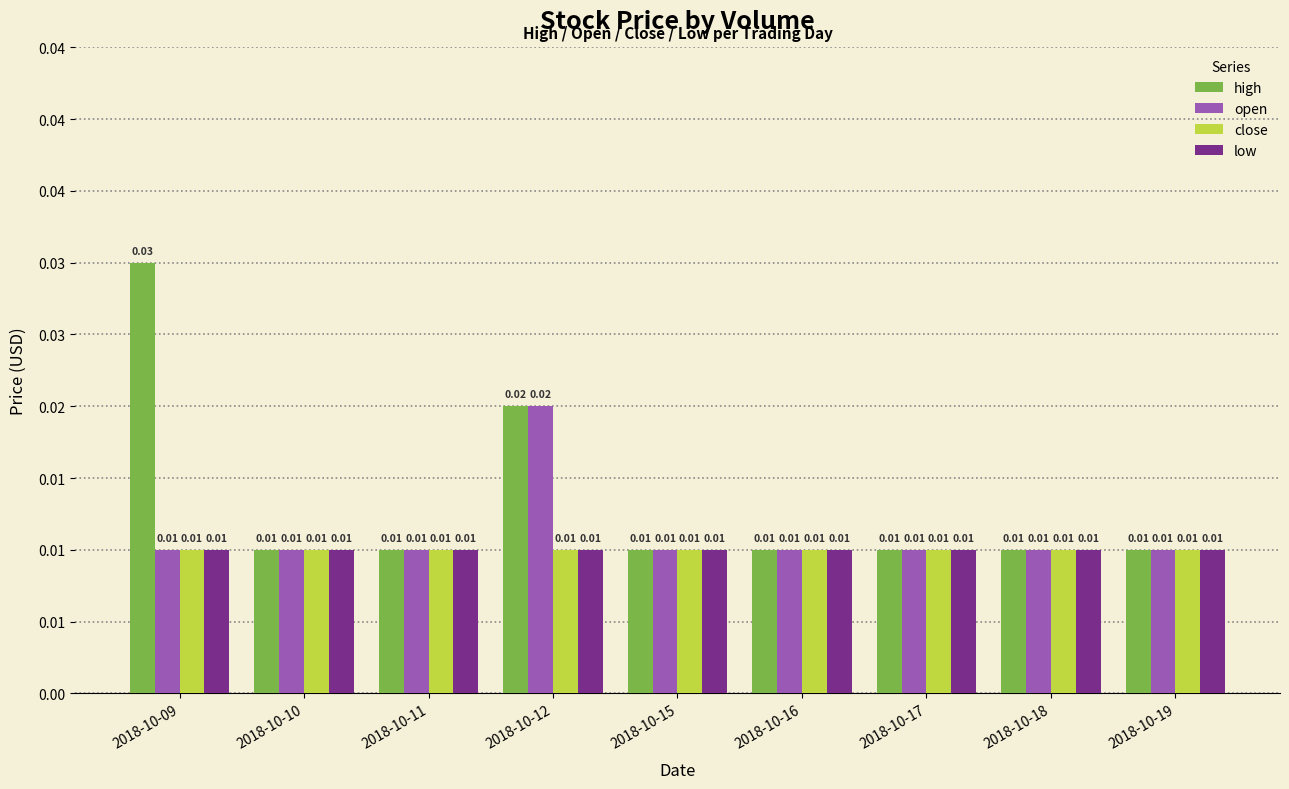

The low series shows 0.0 at 2018-10-09. True or false?

False